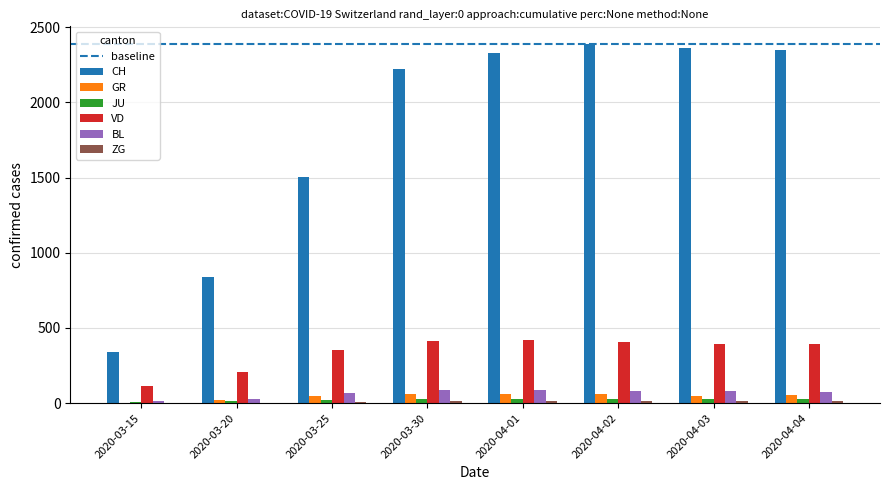

How many values in GR are above zero?

7